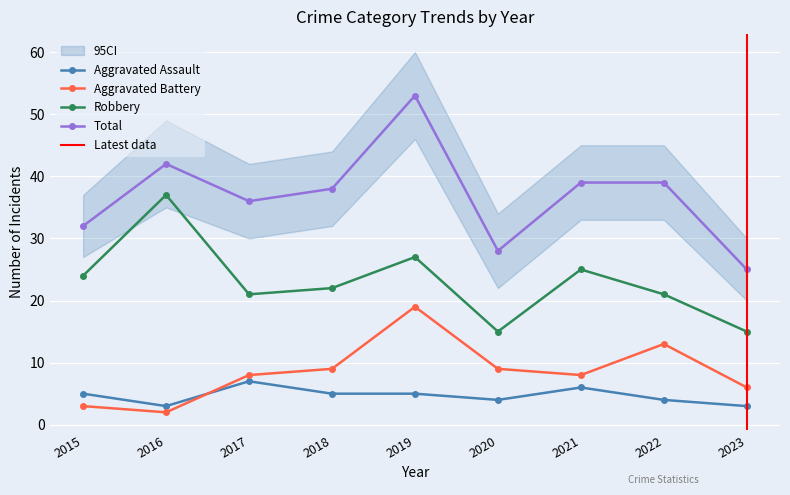

How many lines are shown in the chart?

4